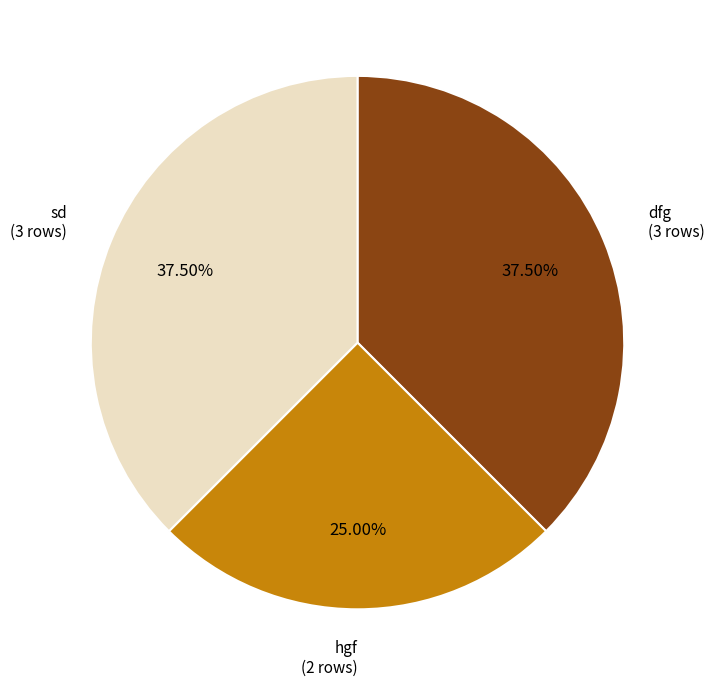

Is there any slice that represents more than half of the pie?

No